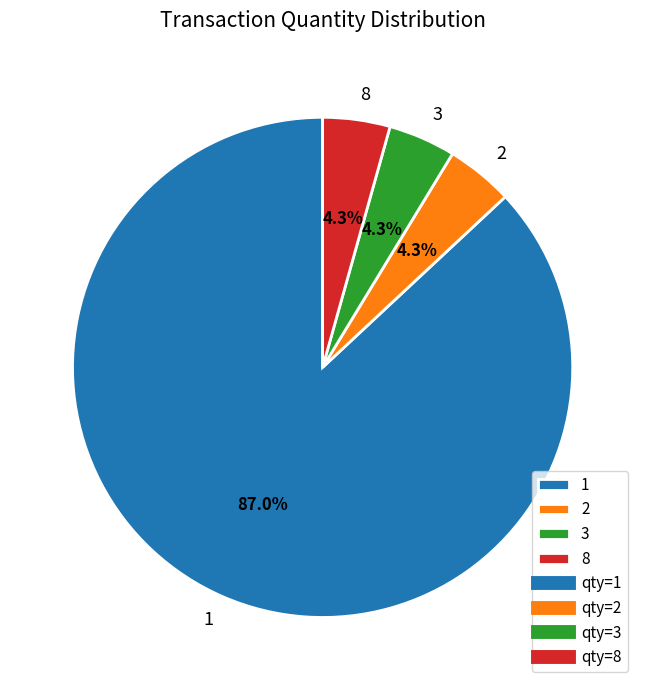

Is there any slice that represents more than half of the pie?

Yes